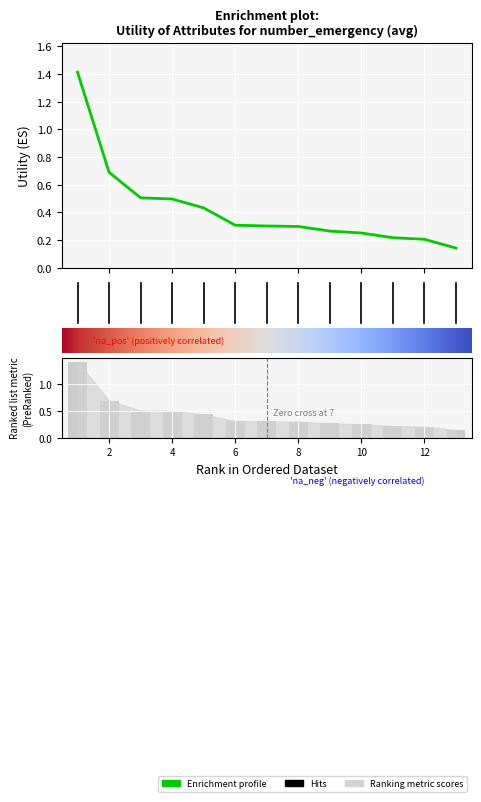

Where is the data nearest to the value 0?

13